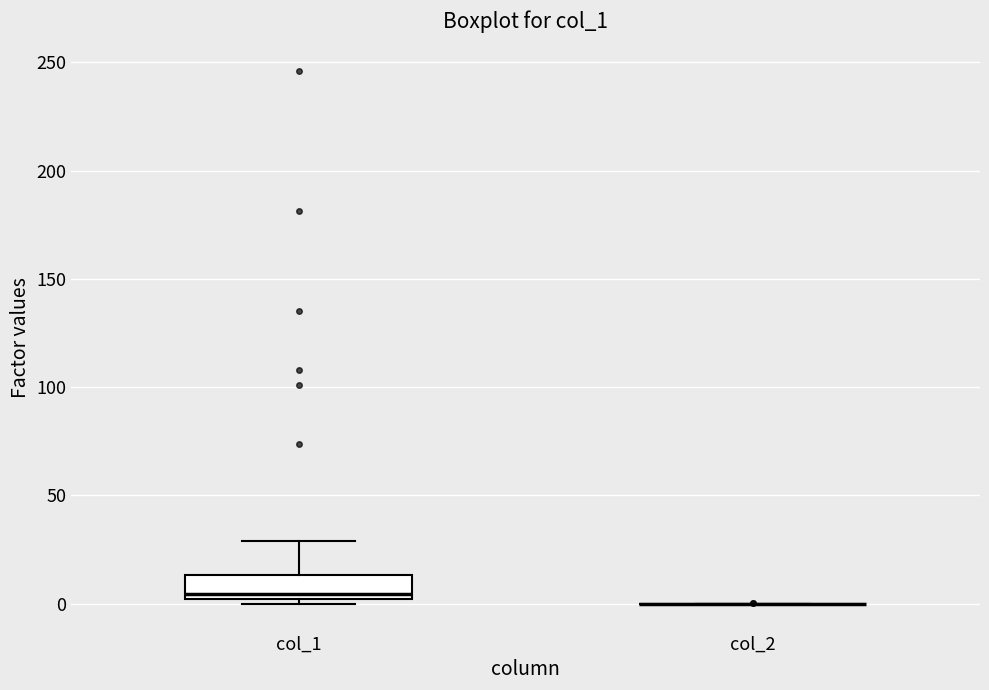

Comparing the boxes themselves (not the whiskers), which one is the tallest?

col_1